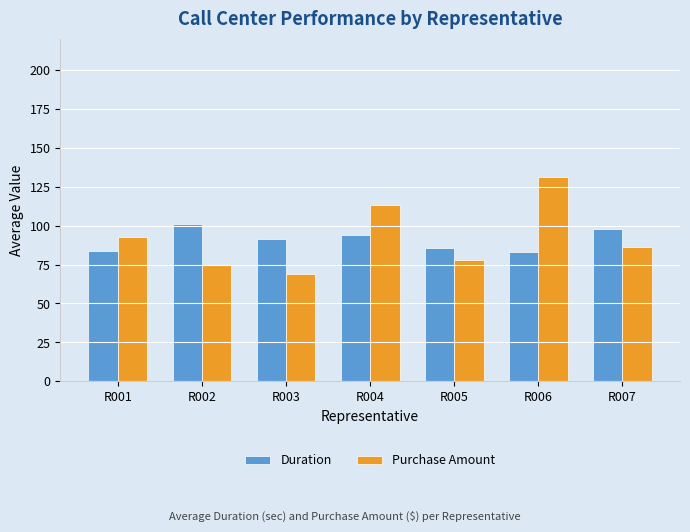

What is the sum of all Purchase Amount values?

645.1